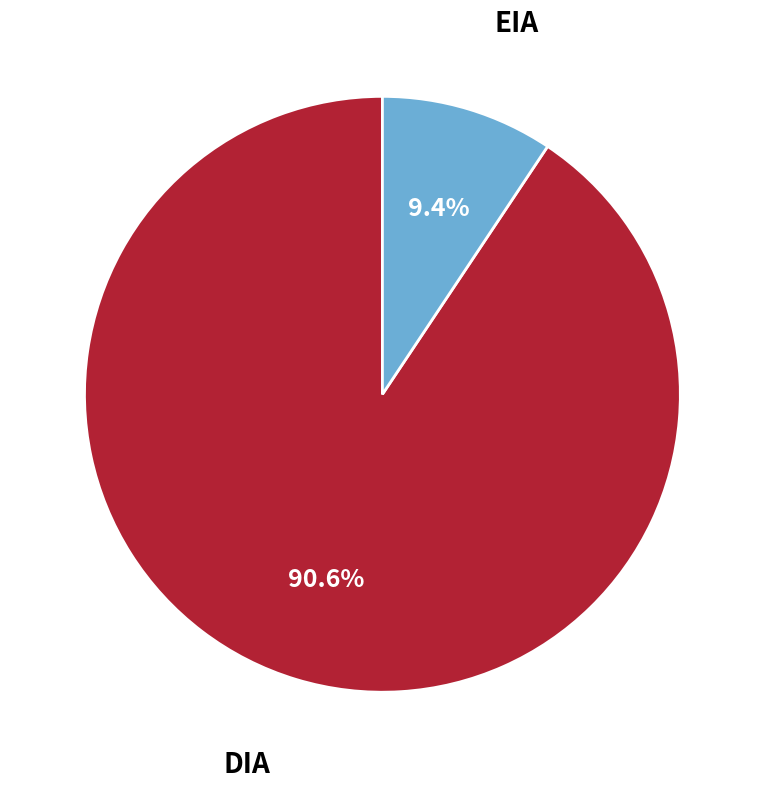

How many segments does this pie chart have?

2